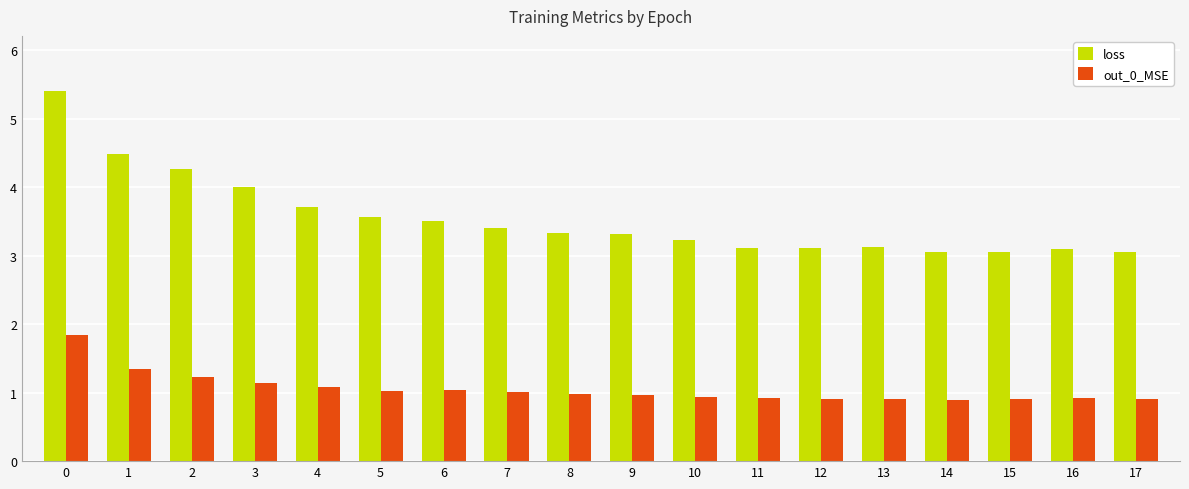

What is the difference between the maximum and minimum values in the loss series?

2.3